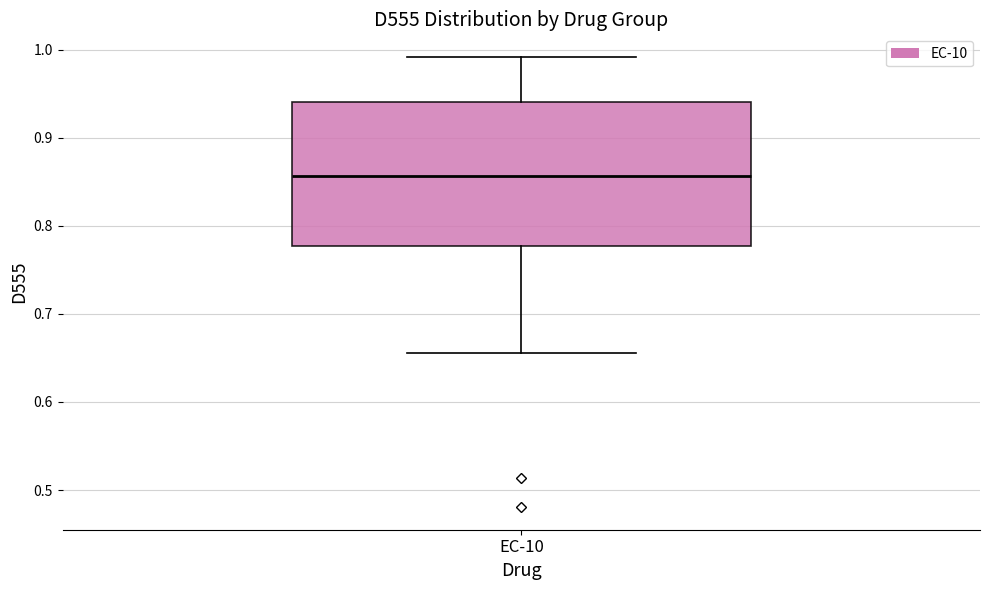

Where does the upper whisker of the box for EC-10 end on the y-axis? The values are not printed on the chart, so give them approximately, as read against the axis.

0.99